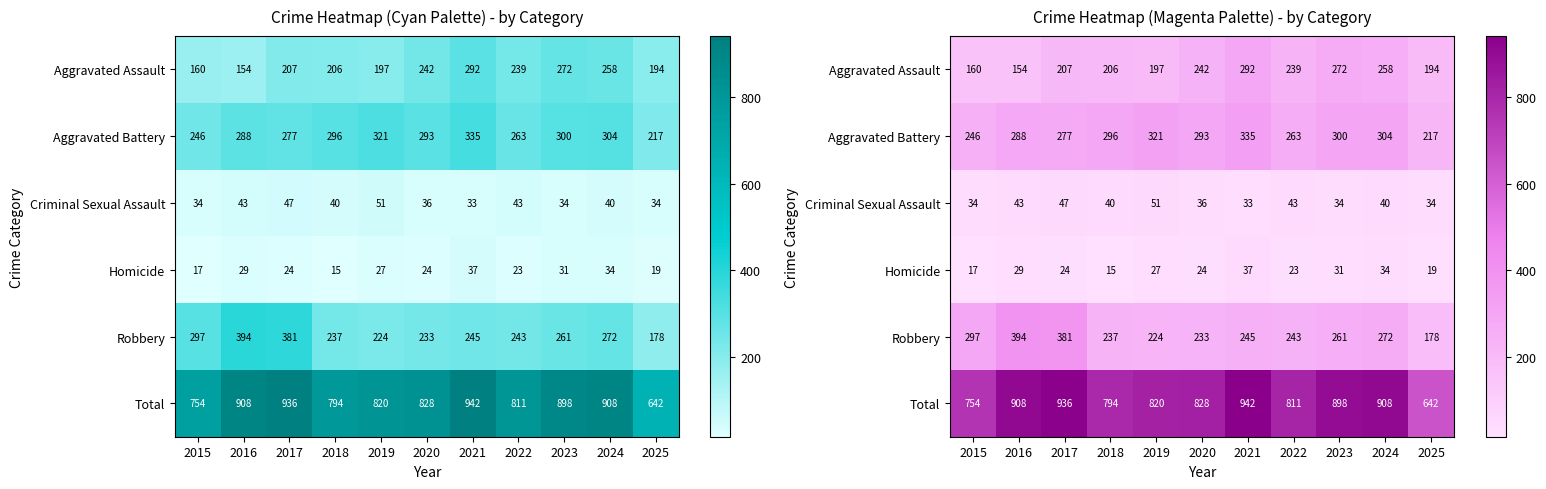

Rank the series by their maximum value, from lowest to highest.

Homicide, Criminal Sexual Assault, Aggravated Assault, Aggravated Battery, Robbery, Total